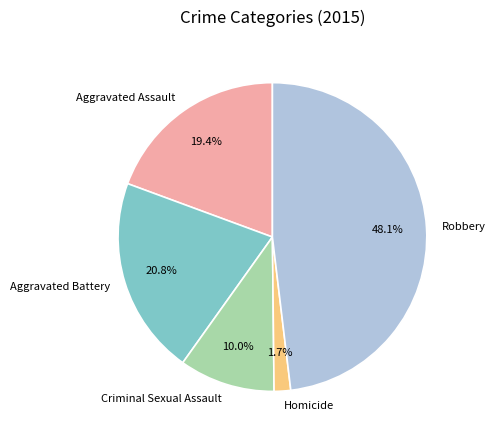

How many segments does this pie chart have?

5